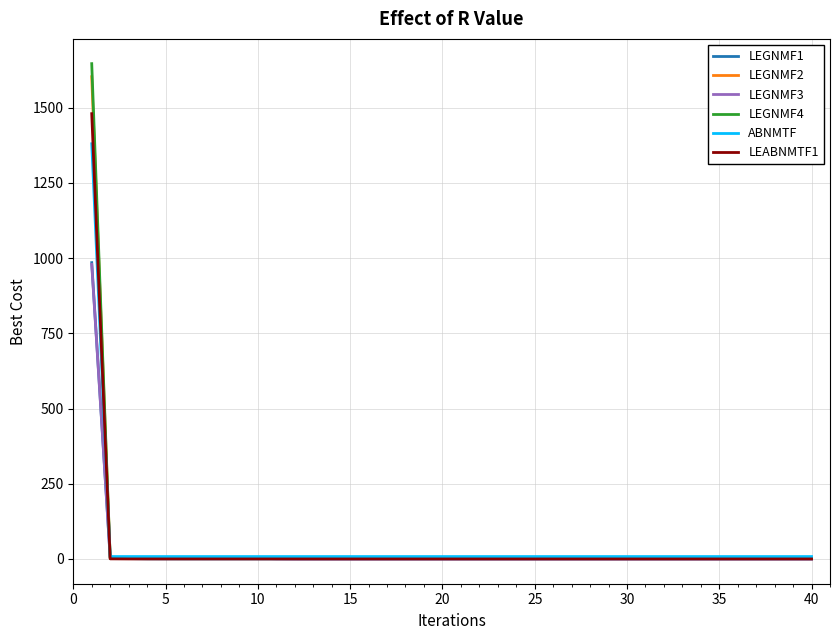

Which series has the largest range (max minus min)?

LEGNMF4